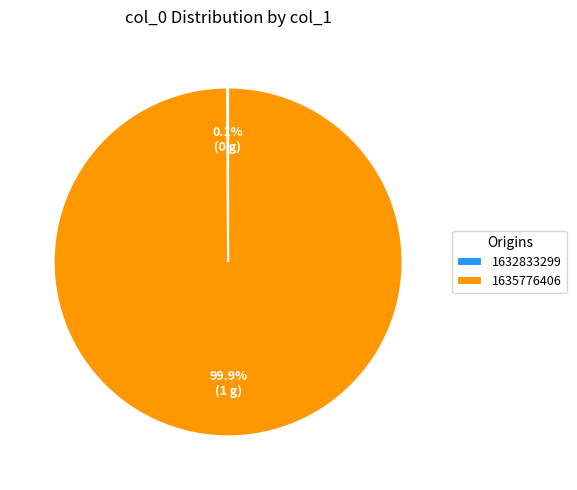

Does any single category account for the majority?

Yes